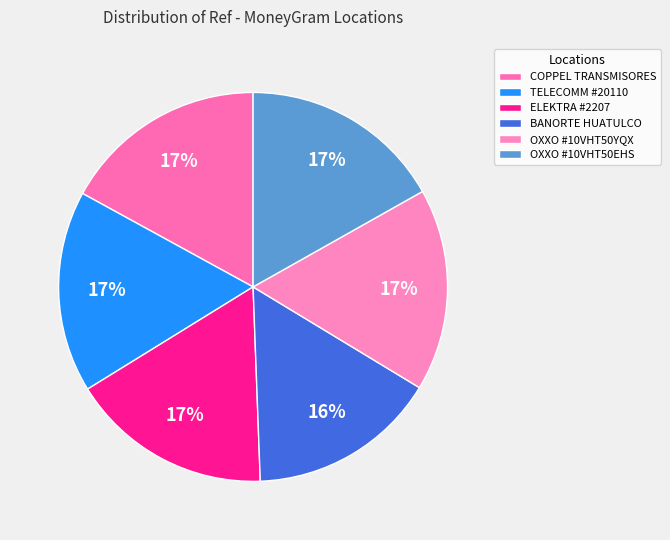

Rank the categories by value from lowest to highest.

BANORTE HUATULCO, TELECOMM #20110, ELEKTRA #2207, OXXO #10VHT50EHS, OXXO #10VHT50YQX, COPPEL TRANSMISORES